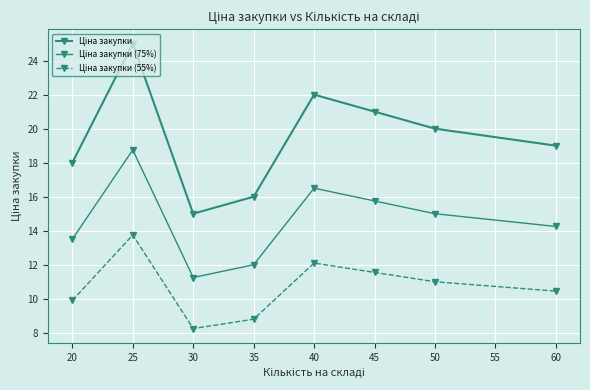

How many distinct data groups are displayed?

3